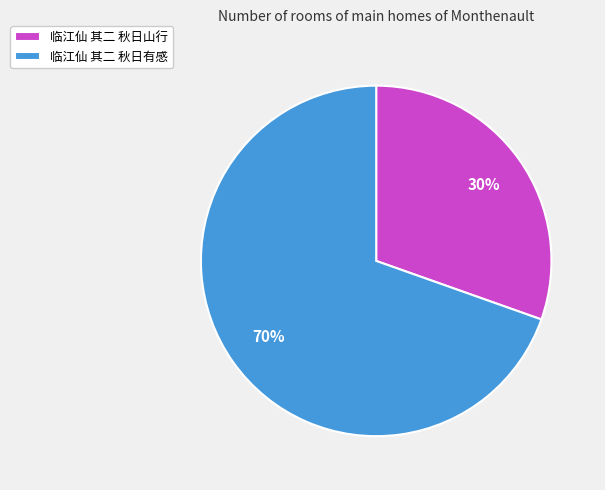

Which has a higher value, 临江仙 其二 秋日有感 or 临江仙 其二 秋日山行?

临江仙 其二 秋日有感